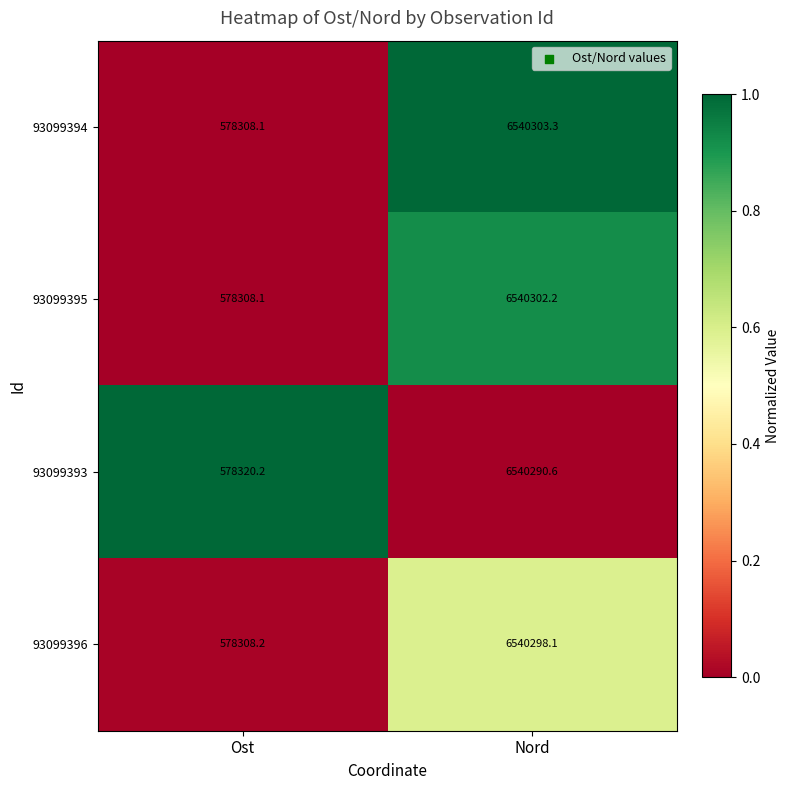

How many categories are shown in the chart?

2